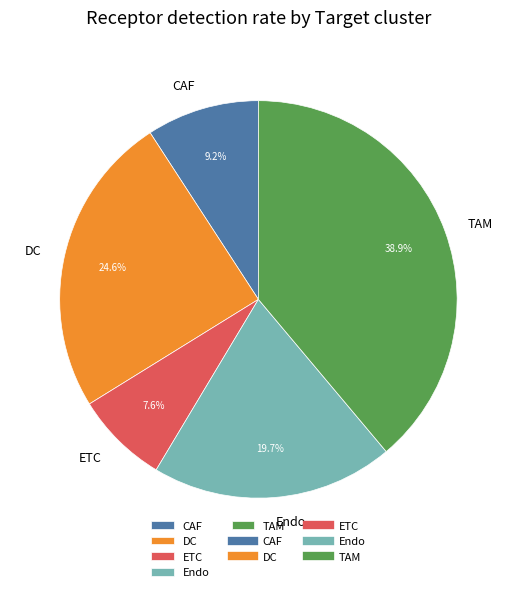

What percentage is the CAF slice, to the nearest percent?

9%